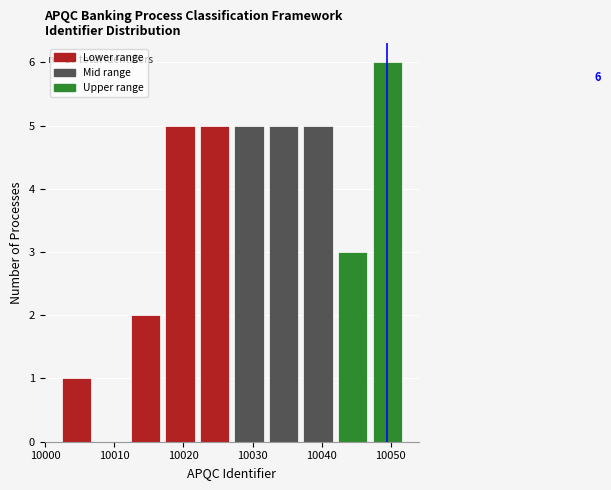

Over which range of the x-axis is the bar tallest?

10047 to 10052